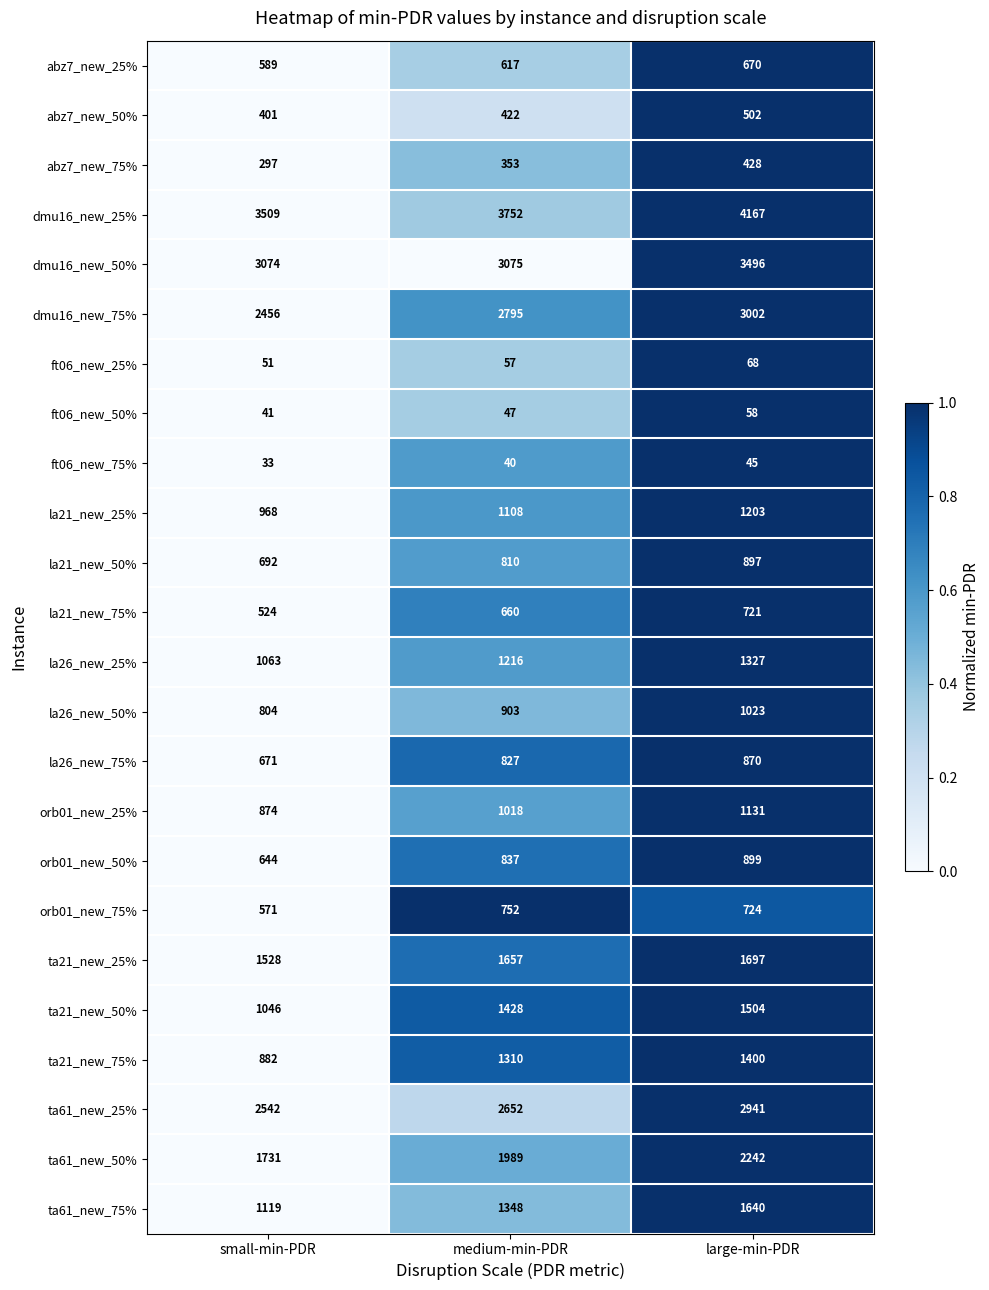

How many data points does each series have?

3